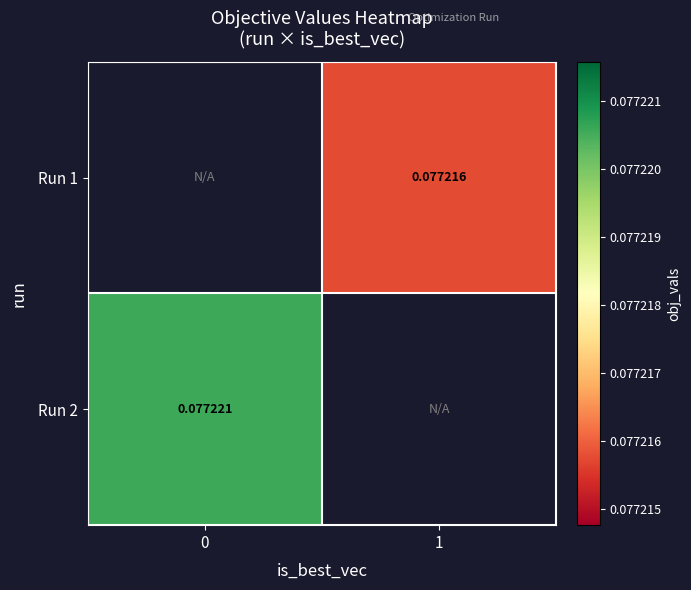

How many data points does each series have?

2